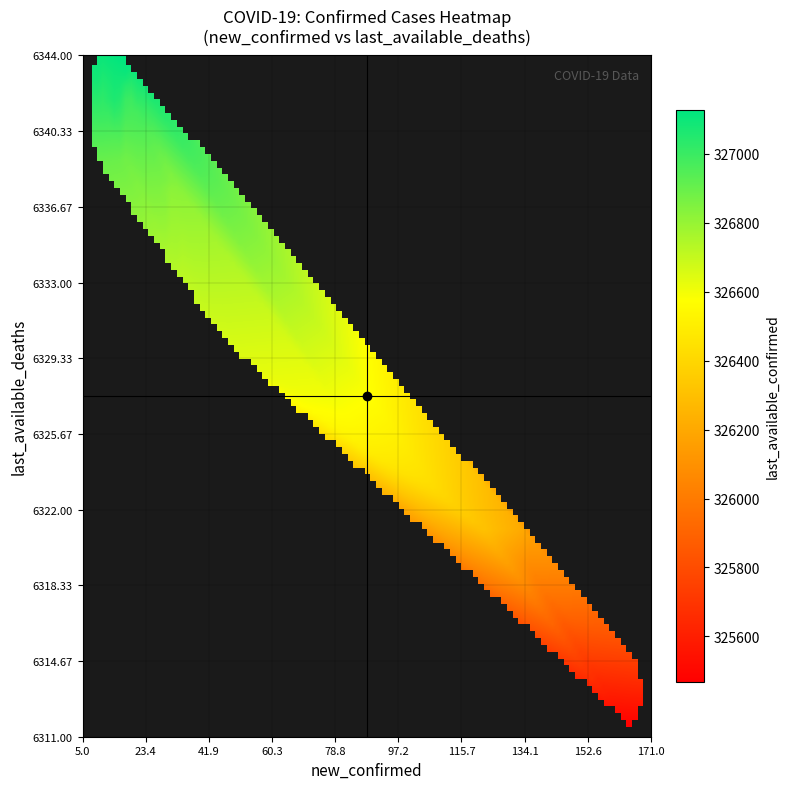

Which series has the largest total across all categories?

last_available_confirmed